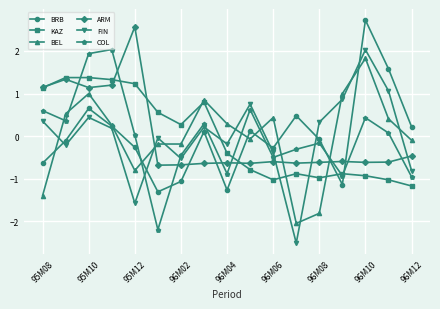

Is this an area chart (filled region under the line)?

No